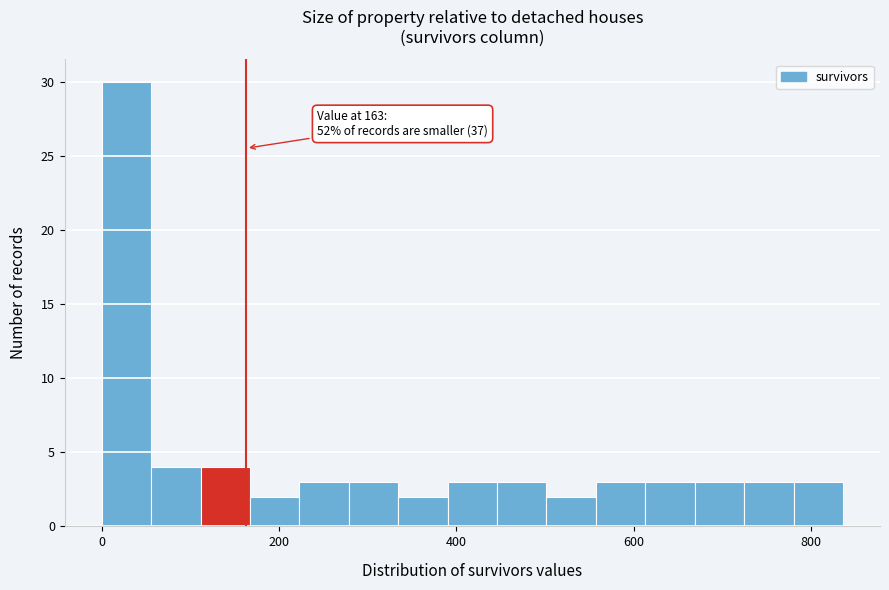

Read against the x-axis, roughly where is the centre of the tallest bar?

20